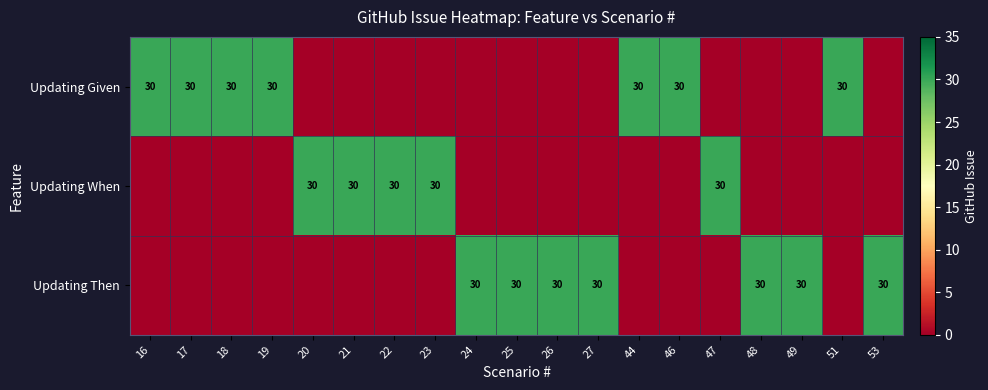

At which category is the sum across all series the highest?

16